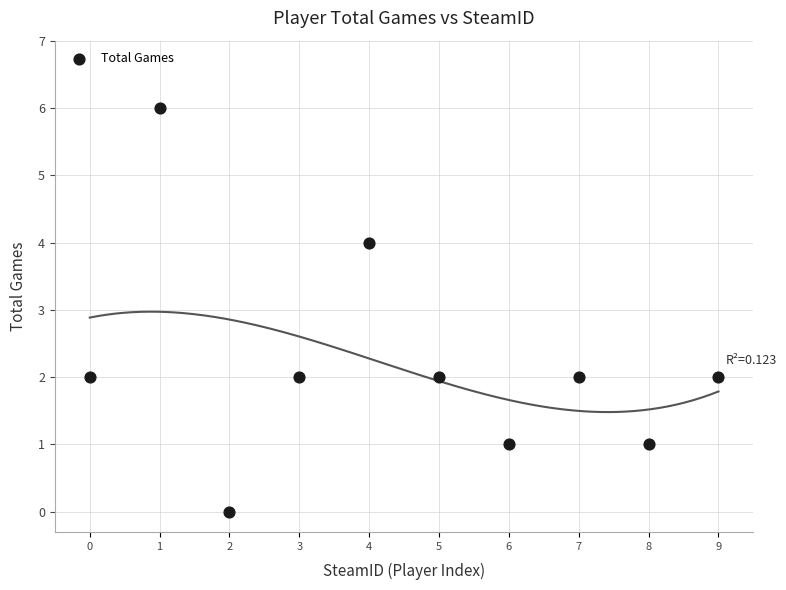

What is the range of Y values (max minus min)?

6